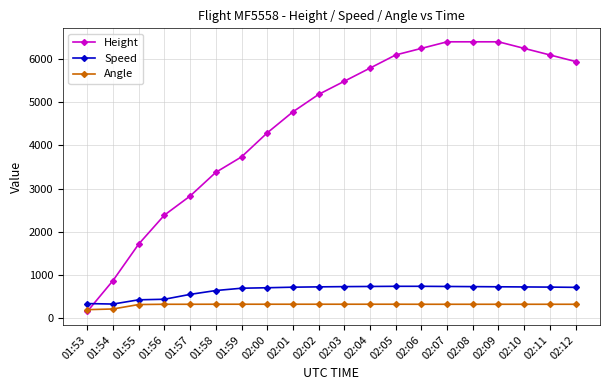

What position from the left is 02:09?

17